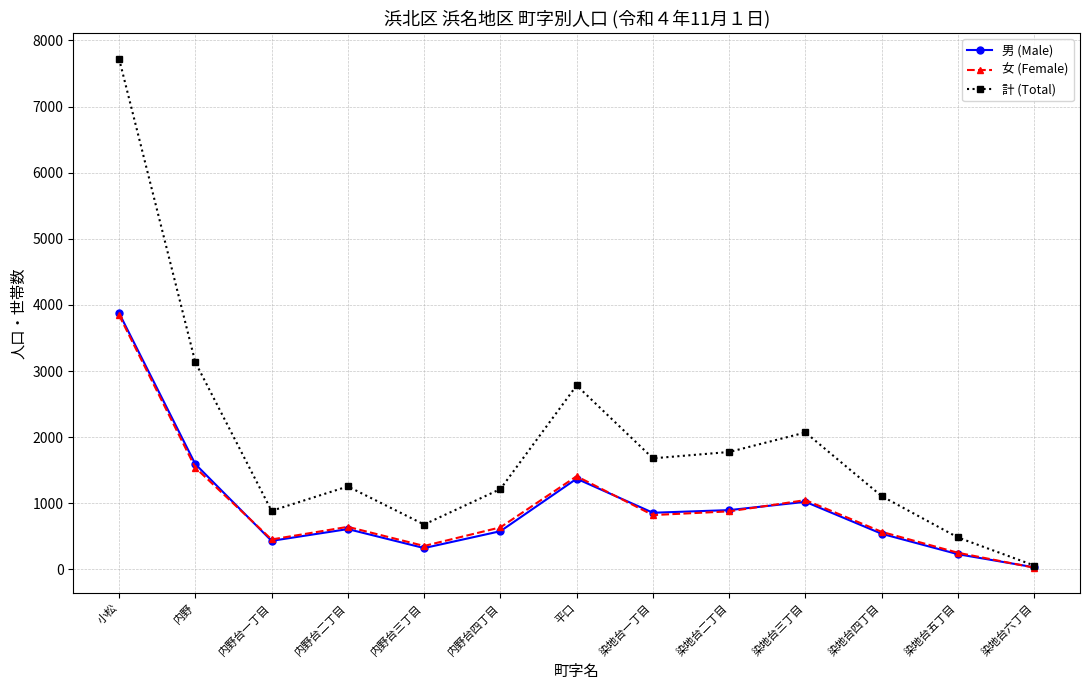

What is the label of the 5th point from the left?

内野台三丁目